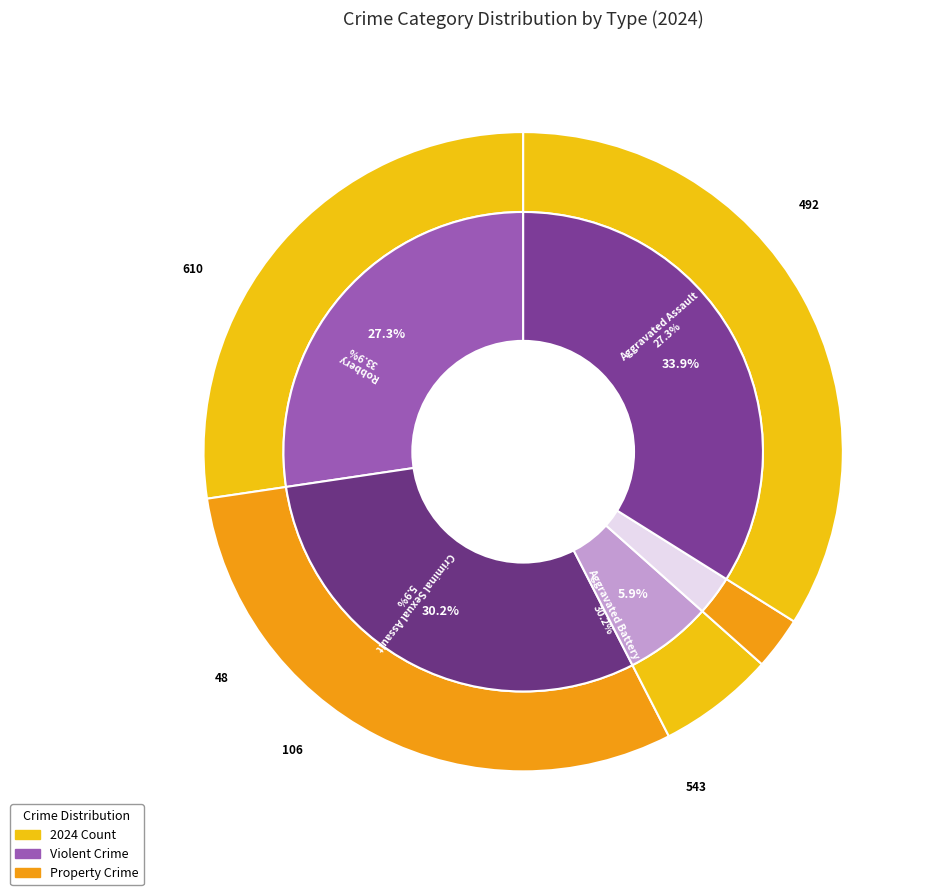

How many segments does this pie chart have?

5